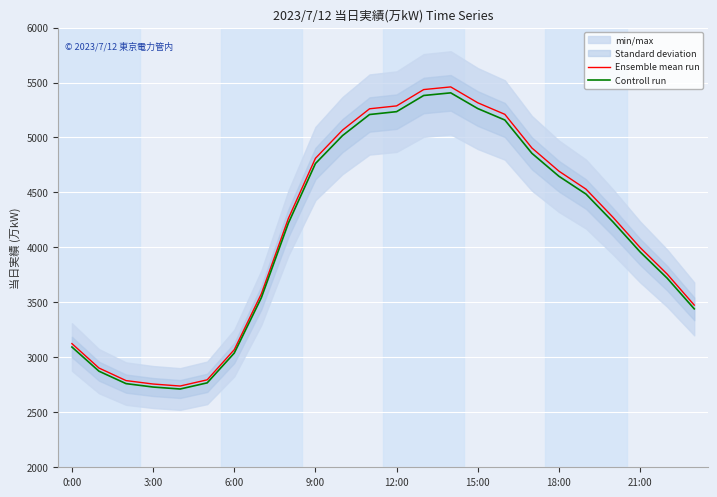

List the series in order of their peak value, lowest first.

Controll run, Ensemble mean run